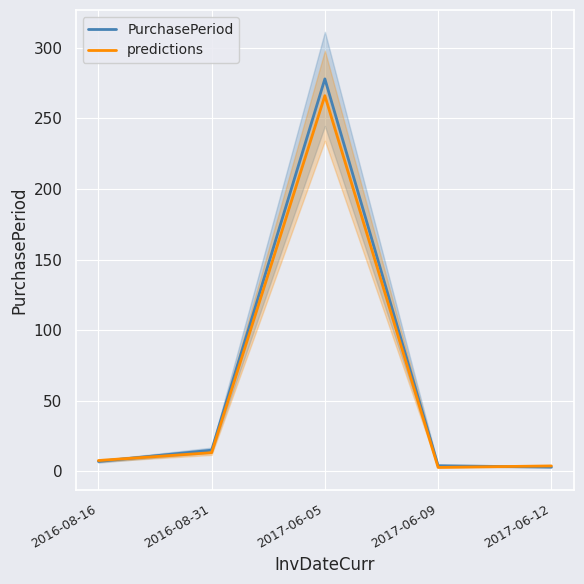

Is it true that PurchasePeriod equals 5.3 at 2017-06-12?

False